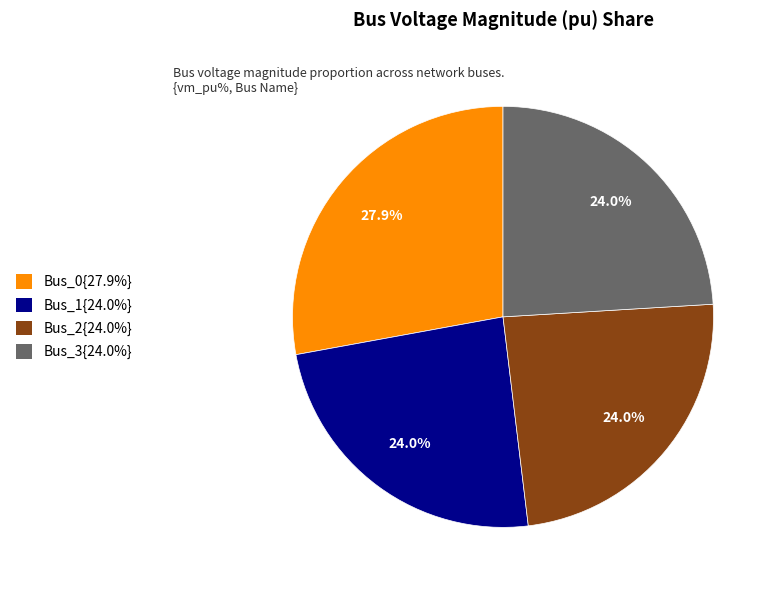

Is the sum of Bus_2{24.0%} and Bus_1{24.0%} greater than half?

No